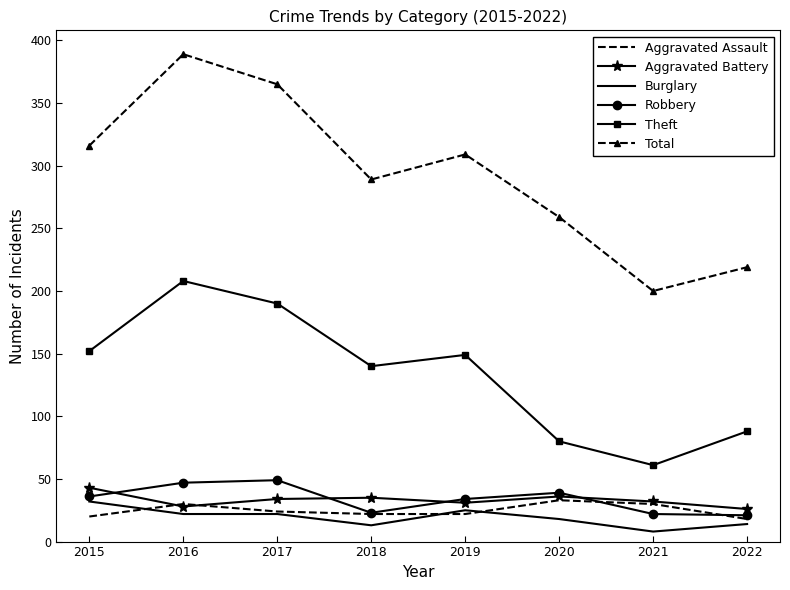

What is the average value of the Burglary series?

19